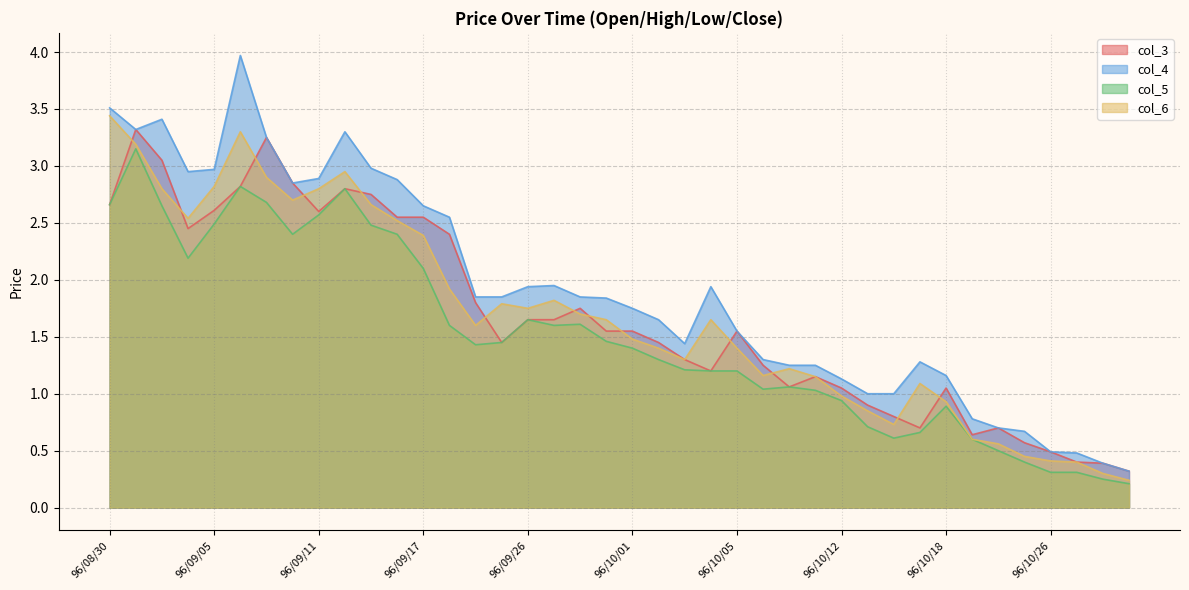

What is the value of the col_4 point at the 30th from the left?

1.0